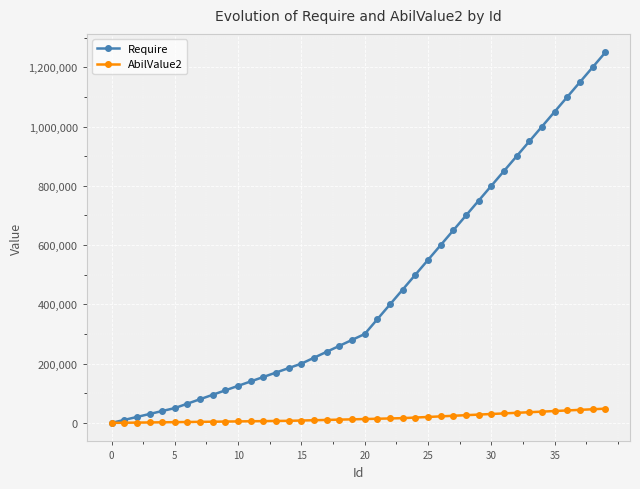

Which series has the largest total across all categories?

Require